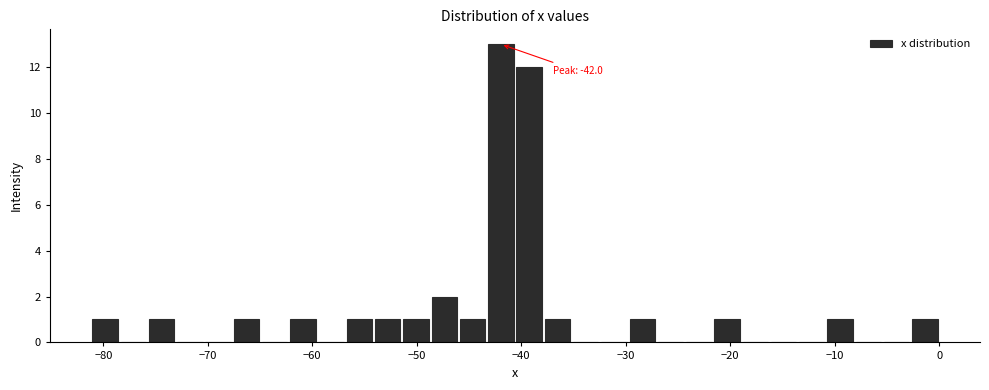

Around what value on the x-axis is the tallest bar? Give the approximate position of its centre, as read against the axis.

-42